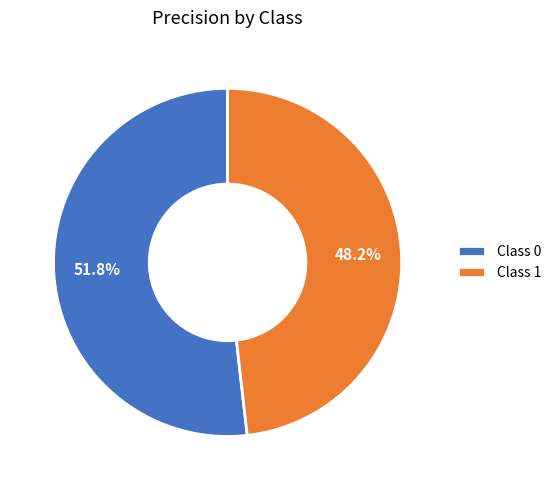

What portion of the pie excludes Class 0?

48.2%